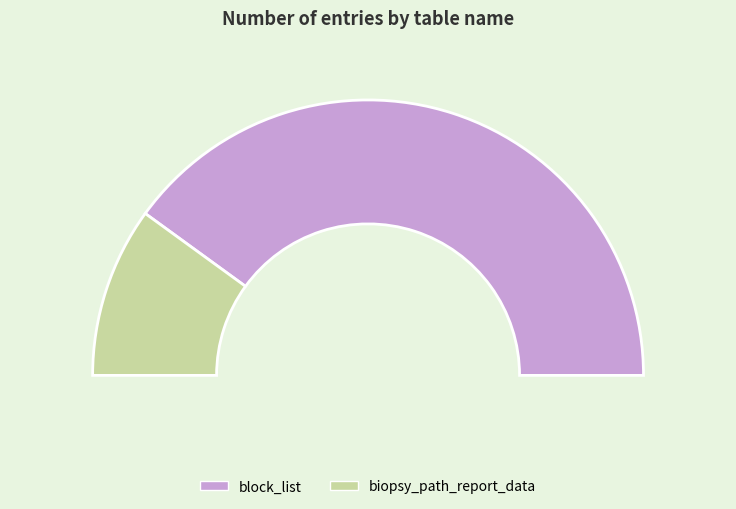

The biopsy_path_report_data slice represents 20% of the pie. True or false?

True